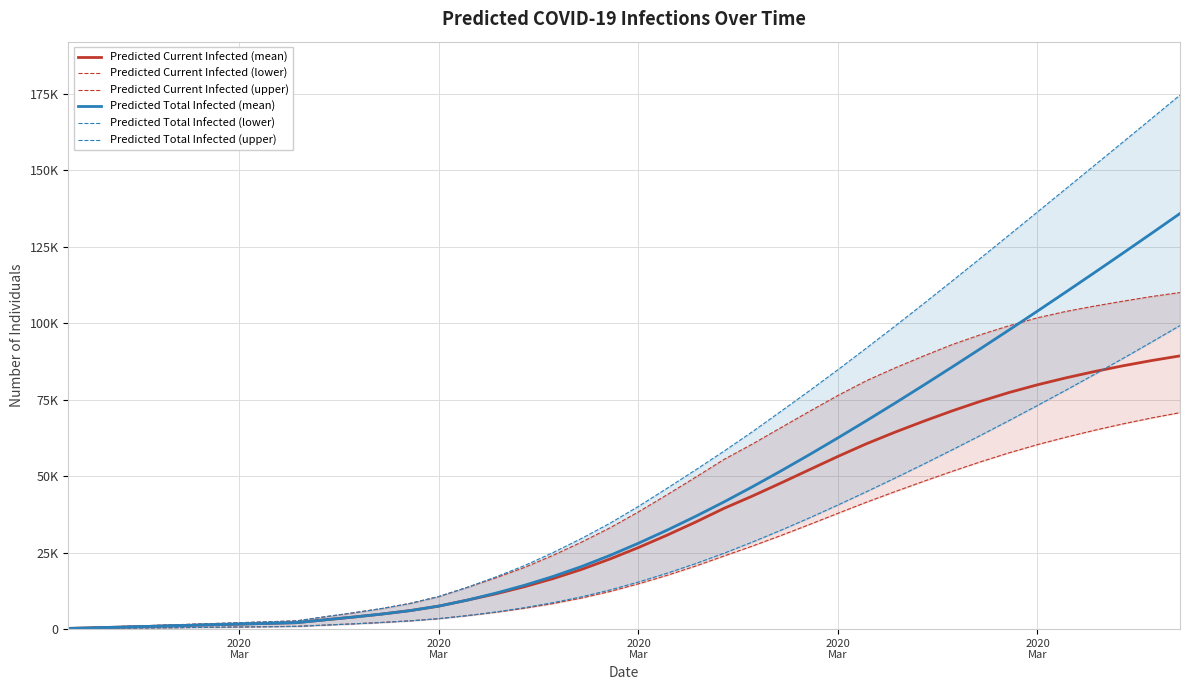

Is the value of Predicted Total Infected (lower) at 29 greater than the value of Predicted Total Infected (mean) at 32?

No